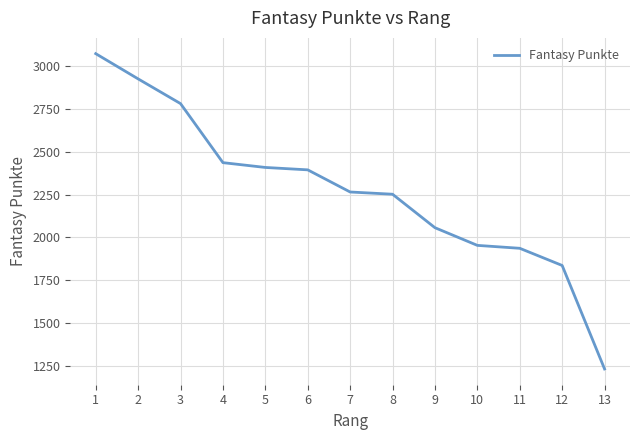

True or false: the data shows 2924 at 2.

True